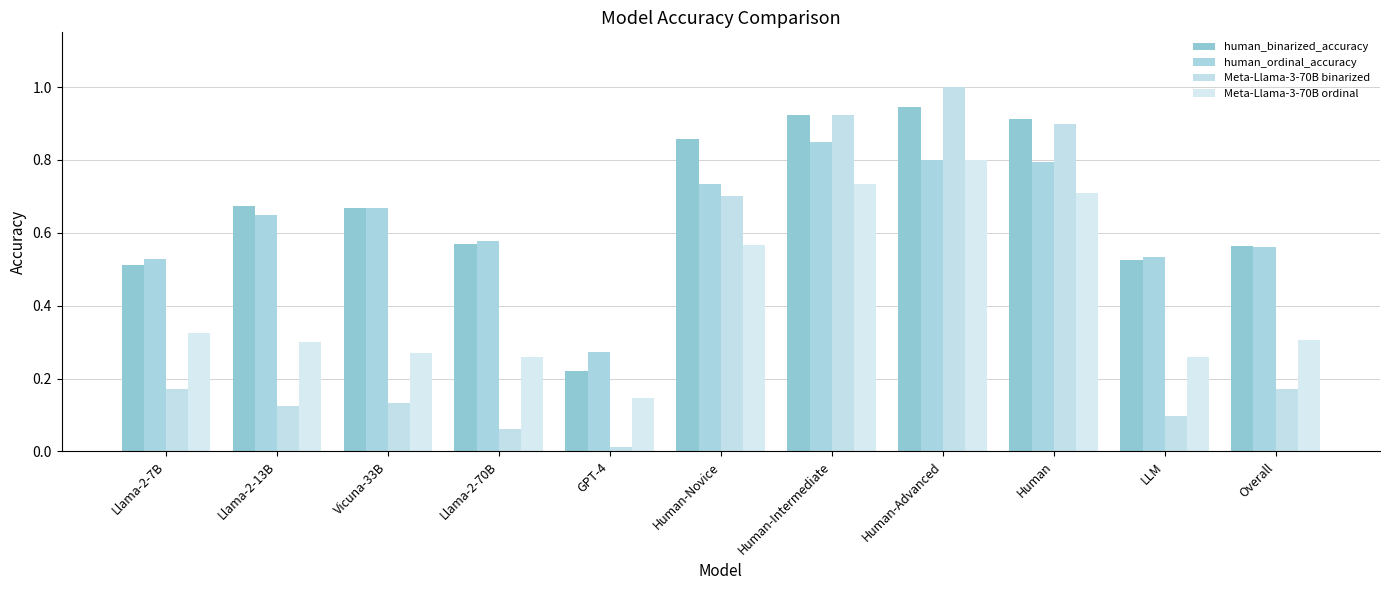

Count the number of data series in this chart.

4